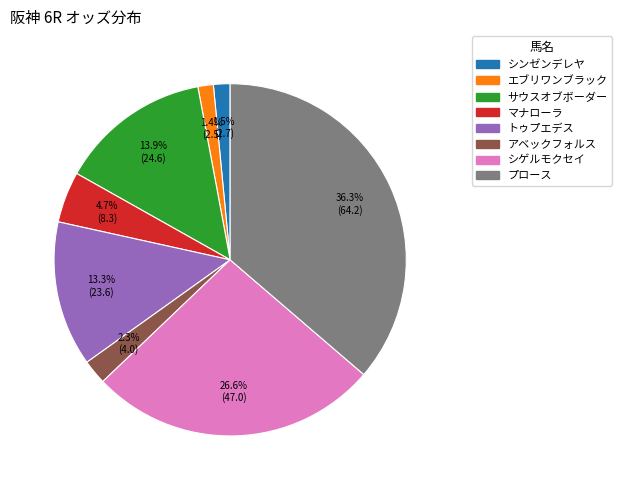

Which slice is the largest?

プロース